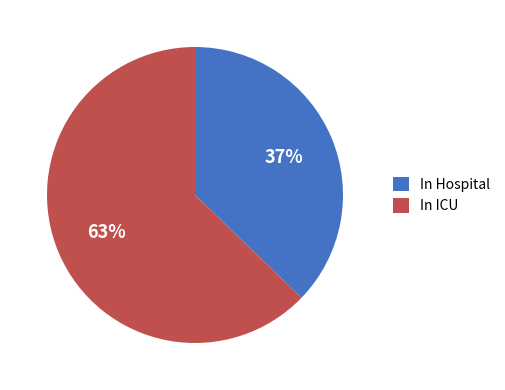

To the nearest percent, what is the average slice percentage?

50%